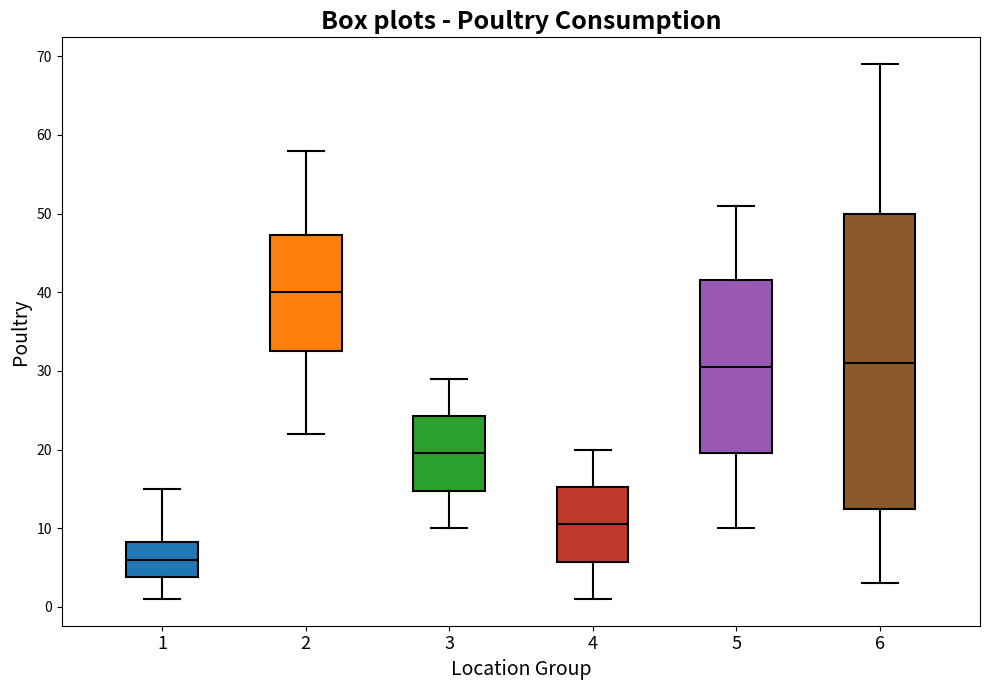

Reading left to right, read every box against the y-axis: the position of its median line, the range the box covers, and the ends of its whiskers. The values are not printed on the chart, so give them approximately, as read against the axis.

1: median 6, box 4 to 8, whiskers 1 to 15
2: median 40, box 33 to 47, whiskers 22 to 58
3: median 20, box 15 to 24, whiskers 10 to 29
4: median 11, box 6 to 15, whiskers 1 to 20
5: median 31, box 20 to 42, whiskers 10 to 51
6: median 31, box 13 to 50, whiskers 3 to 69